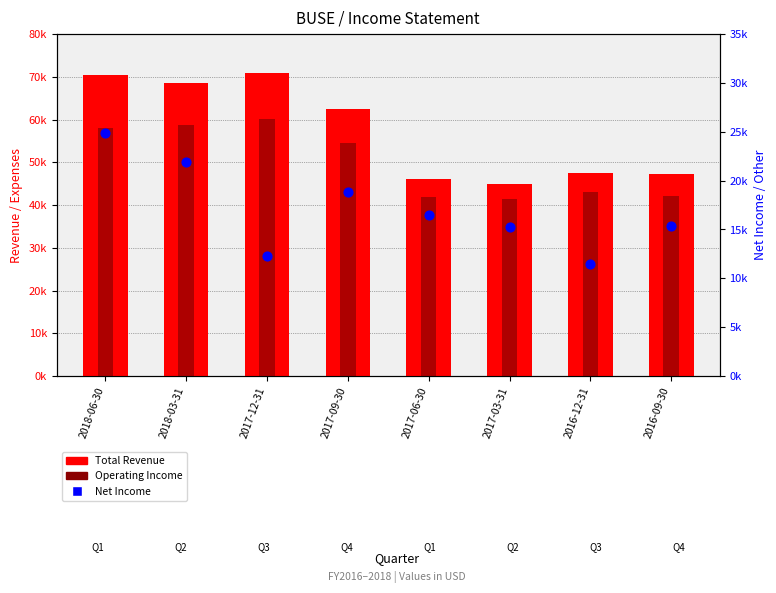

Is the value of Operating Income at 2017-12-31 greater than the value of Total Revenue at 2017-12-31?

No